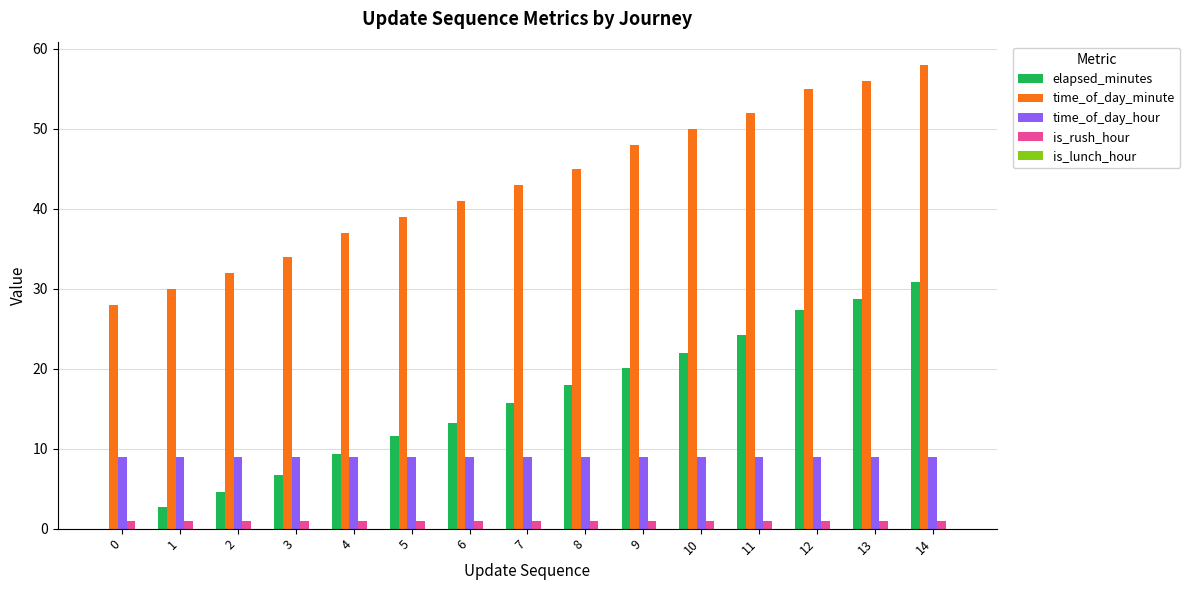

True or false: time_of_day_minute has a value of 45.0 at 8.

True